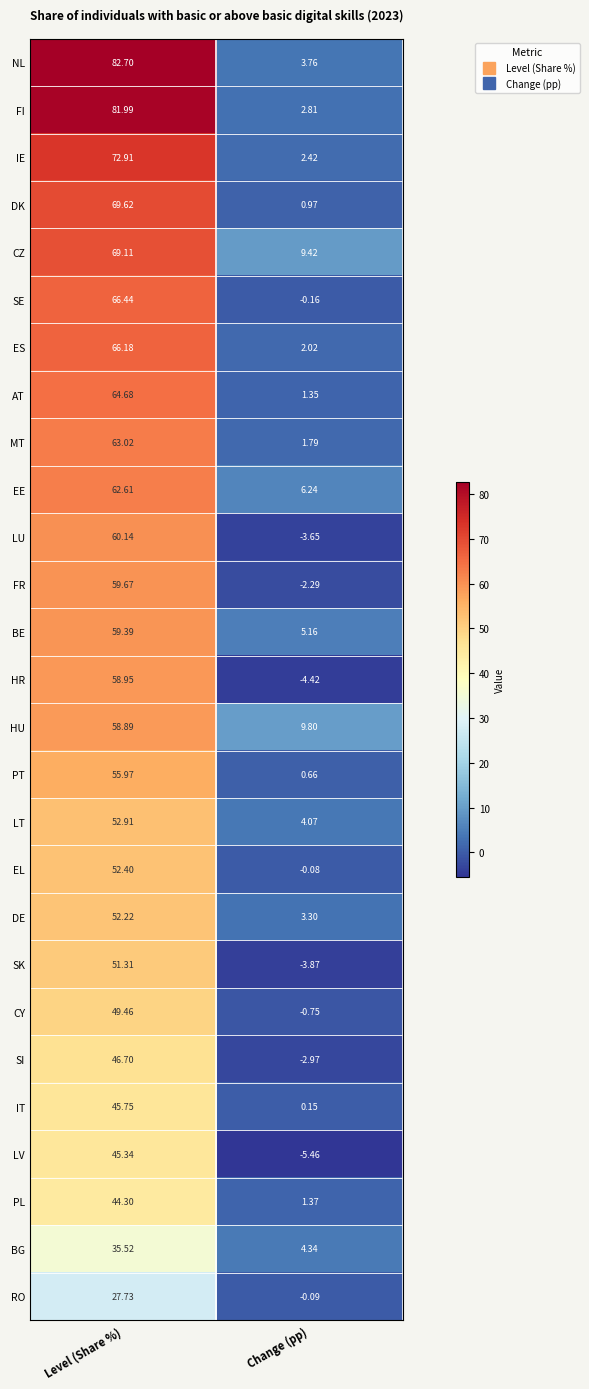

At which category does the chart reach its minimum across all series?

Change (pp)